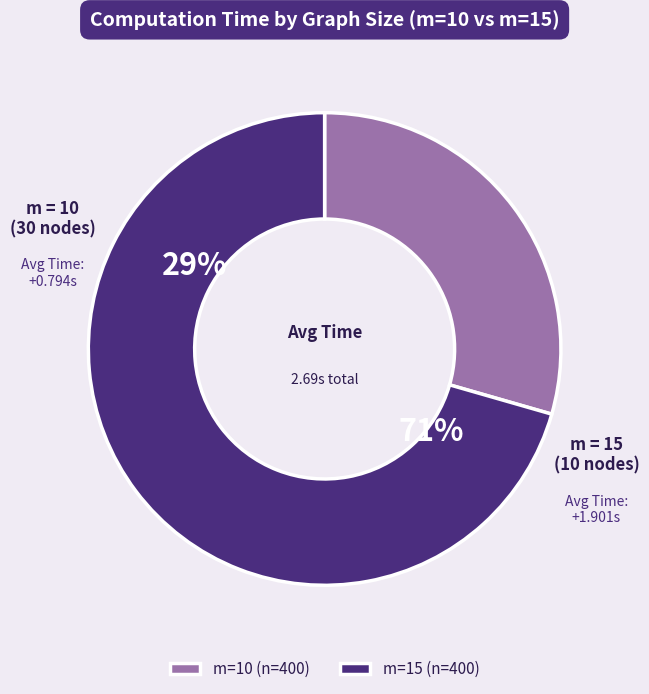

Combined, do m=15 and m=10 account for over 50%?

Yes